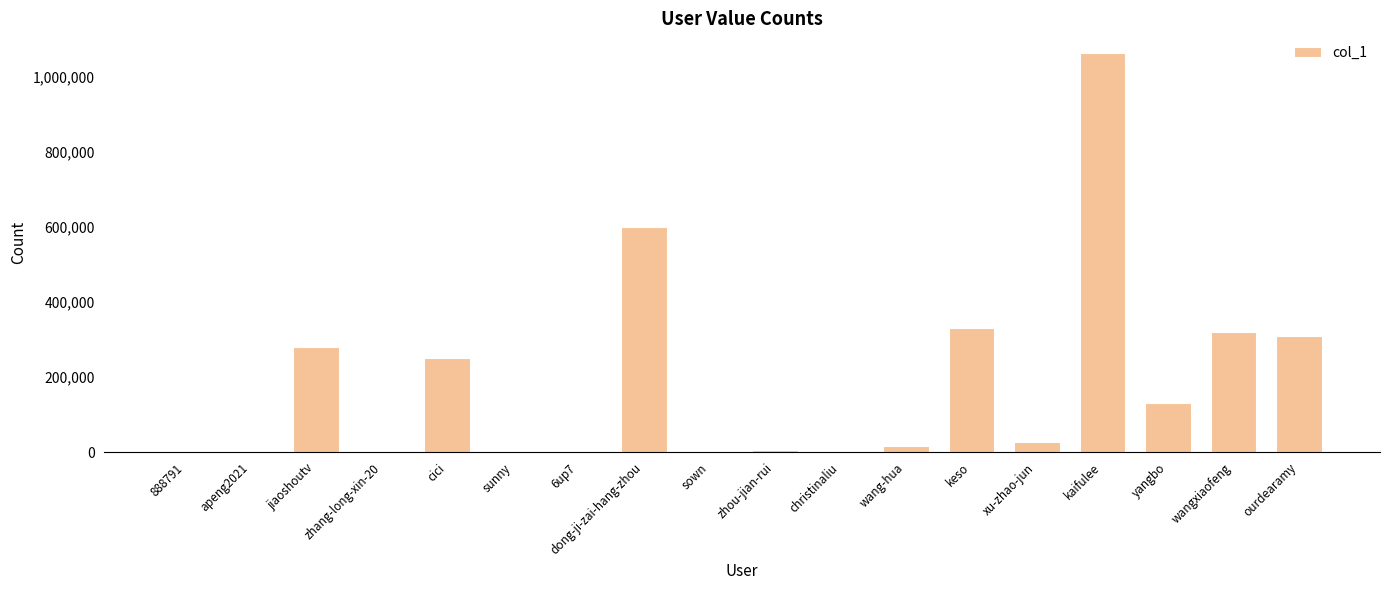

The chart shows a value of 1006 at 888791. True or false?

True